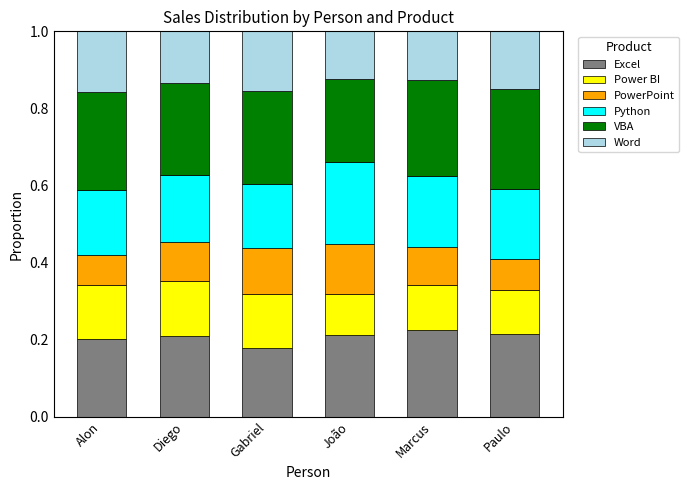

Is it true that Excel equals 0.2 at João?

True